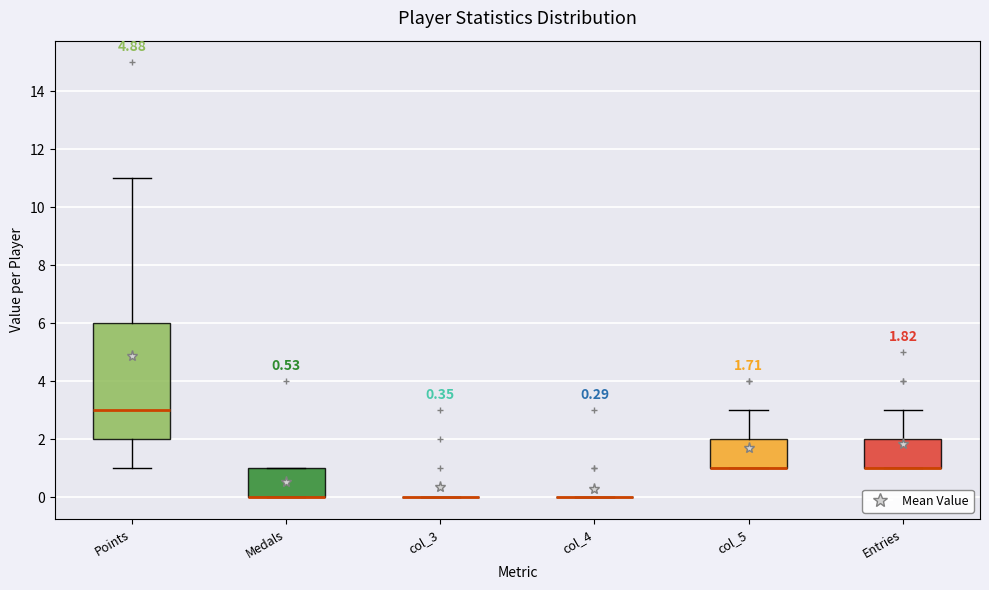

Comparing the boxes themselves (not the whiskers), which one is the tallest?

Points